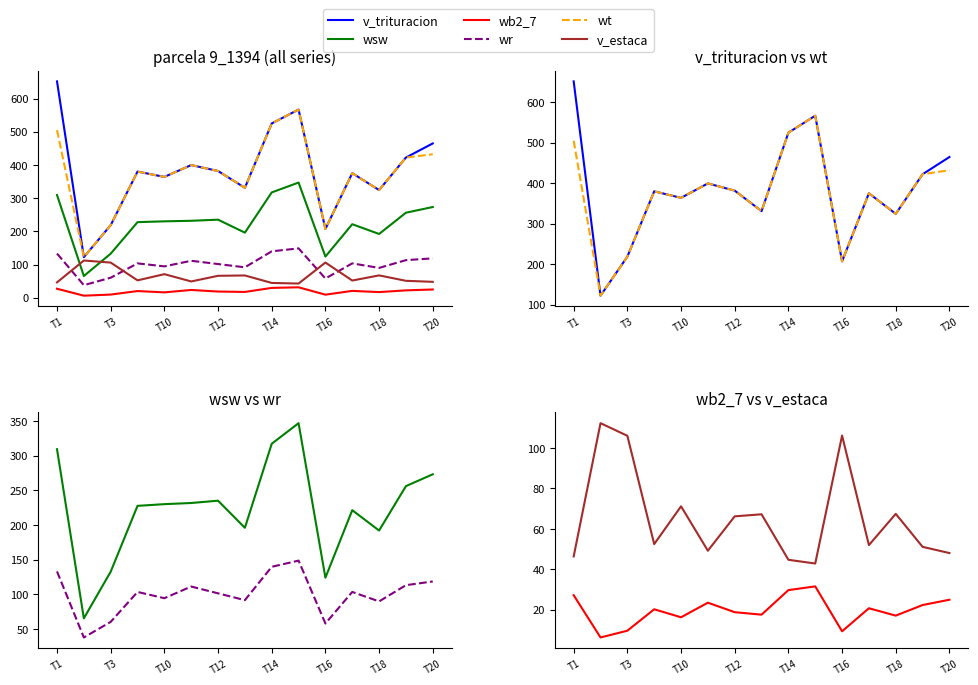

True or false: wr has more than 0 interior local peaks.

True